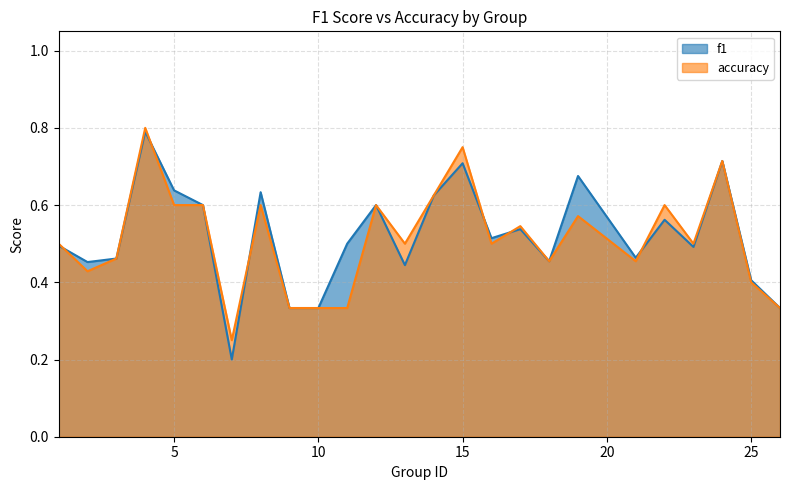

At which label is f1 closest to 0?

7